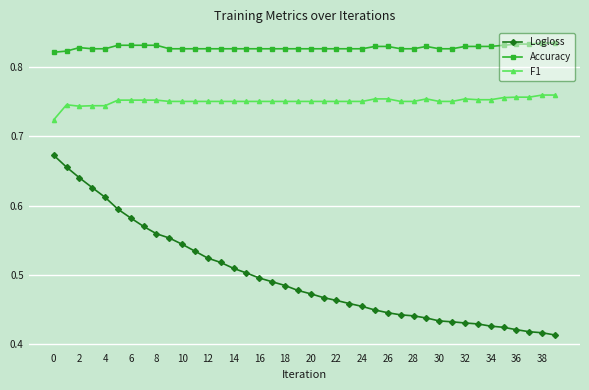

Count the number of data series in this chart.

3